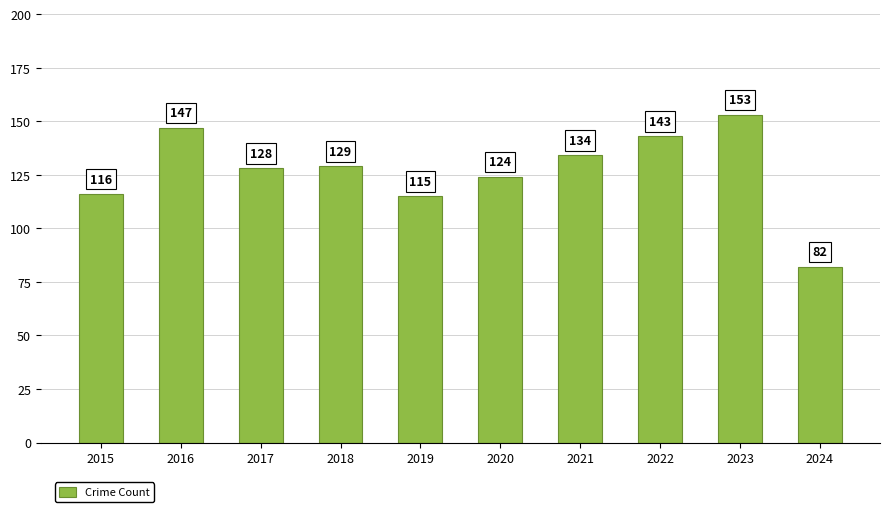

Reading left to right, list all the values displayed in this chart.

116	147	128	129	115	124	134	143	153	82